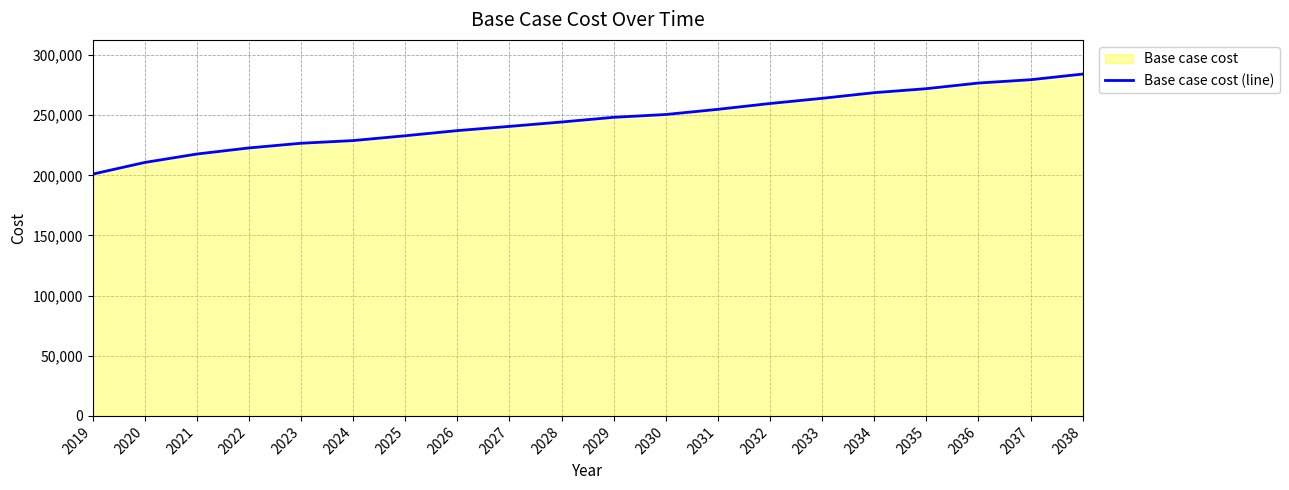

What value does the data have at 2035?

272041.0